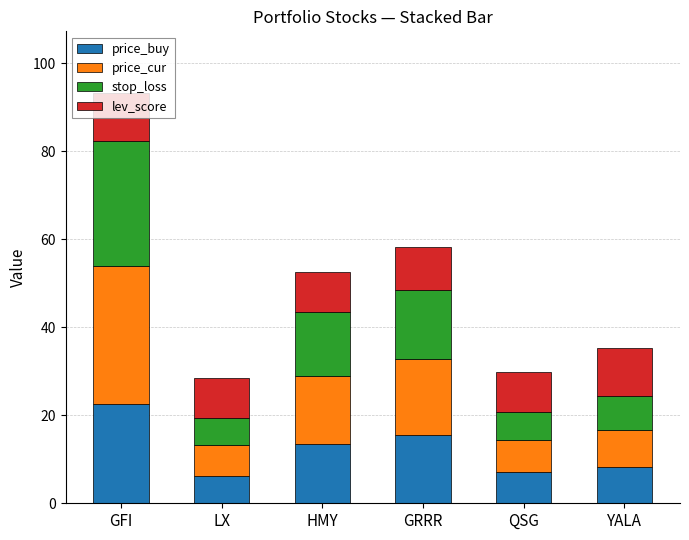

At which category is the sum across all series the highest?

GFI